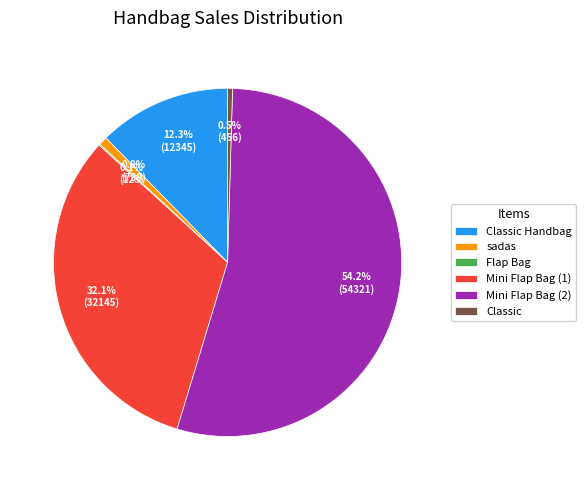

Does Classic account for over 50% of the chart?

No